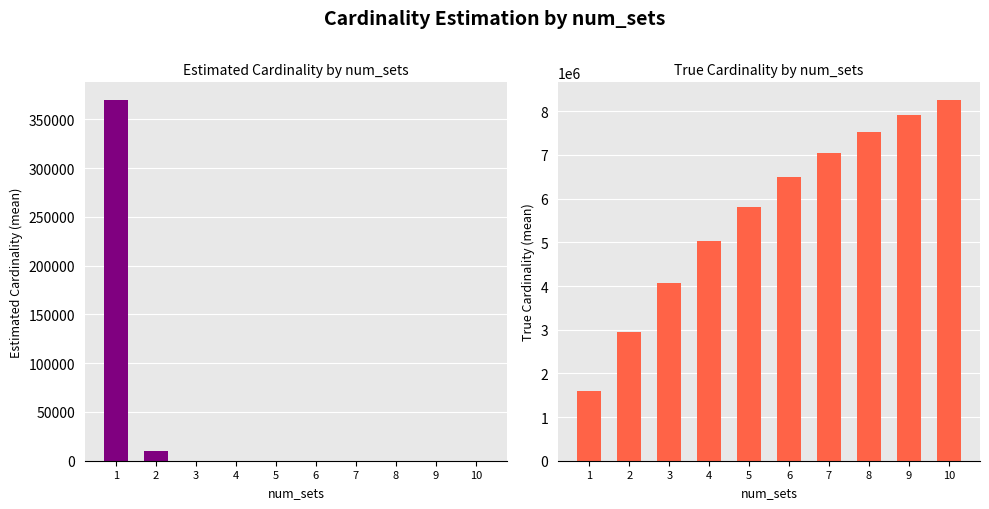

Reading left to right, what are all the values shown in this chart?

estimated_cardinality_mean: 1=369600.5	2=9621.5	3=0.0	4=0.0	5=0.0	6=0.0	7=0.0	8=0.0	9=0.0	10=0.0
true_cardinality_mean: 1=1600000.0	2=2943927.7	3=4072844.8	4=5021074.3	5=5817703.4	6=6486984.1	7=7049092.9	8=7521260.3	9=7917778.5	10=8250911.4